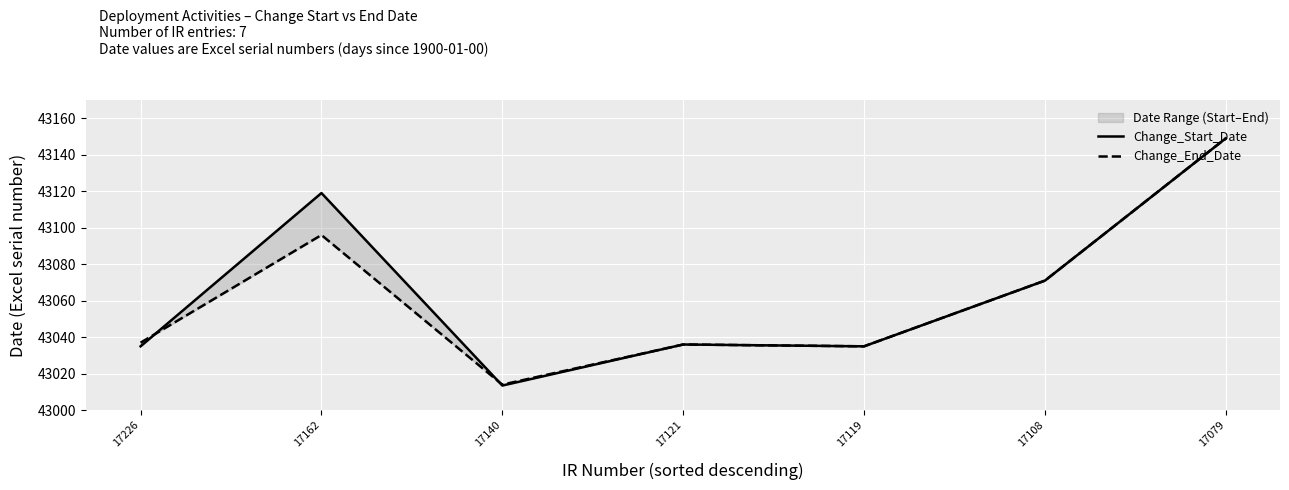

What is the value of the Change_Start_Date point at the 6th from the left?

43071.0